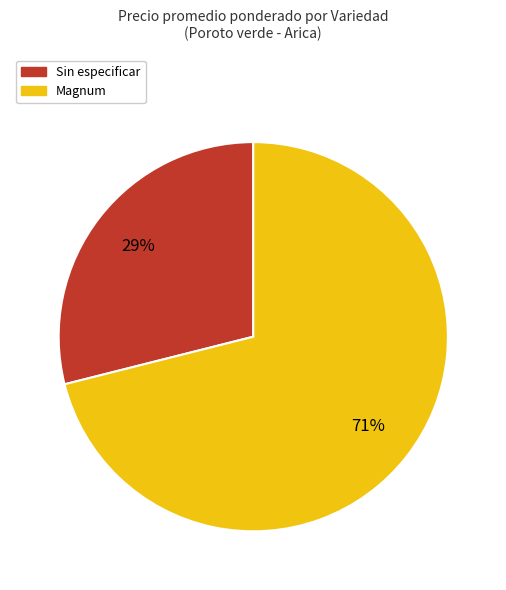

Does any single category account for the majority?

Yes